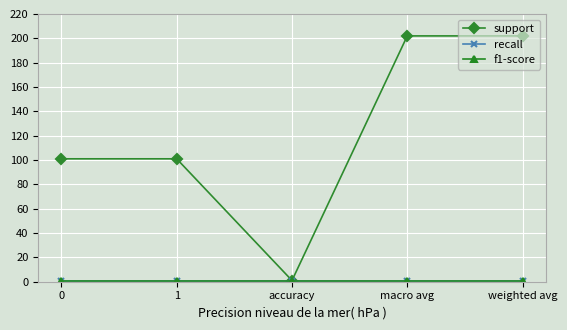

How many interior local valleys does the support series have?

1